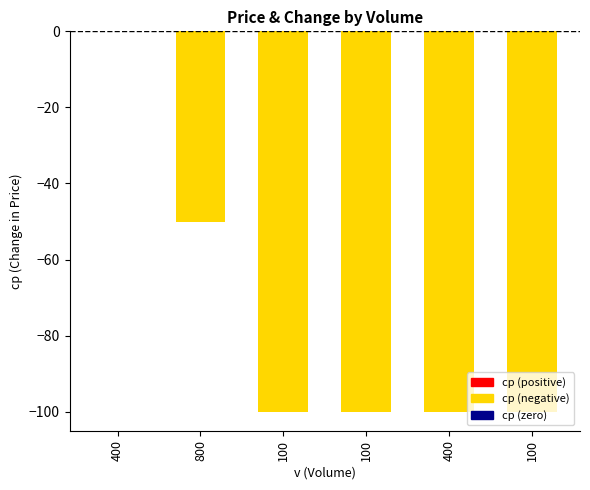

The value at 800 is -81. True or false?

False